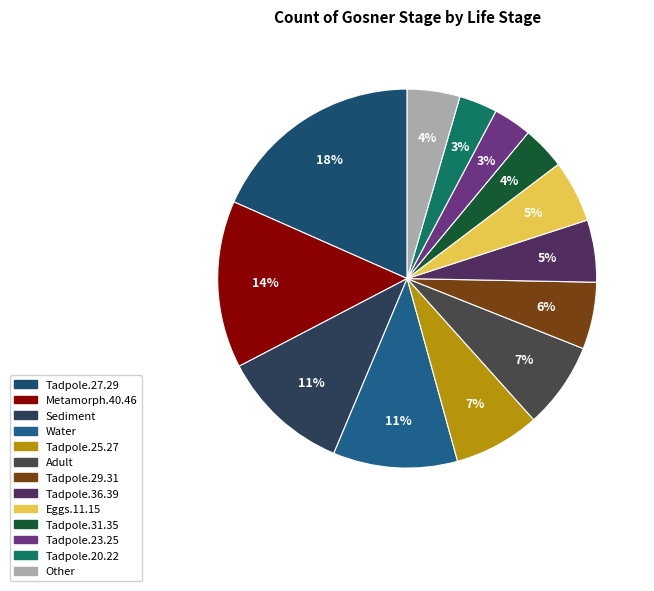

To the nearest percent, what portion does Tadpole.25.27 represent?

7%